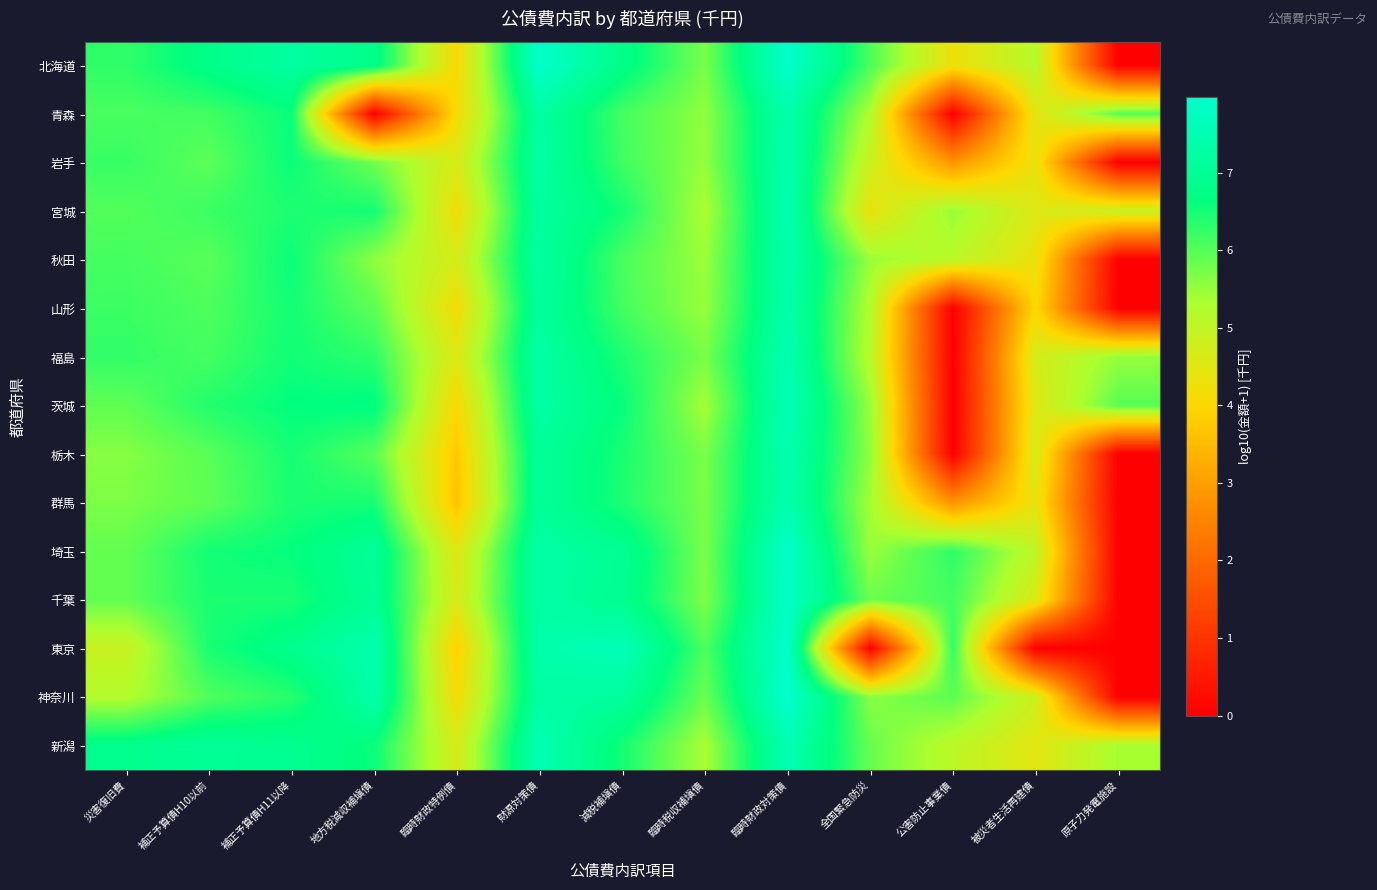

At 地方税減収補塡債, list the series in order from largest to smallest.

東京, 神奈川, 埼玉, 千葉, 北海道, 茨城, 新潟, 宮城, 群馬, 福島, 栃木, 山形, 岩手, 秋田, 青森